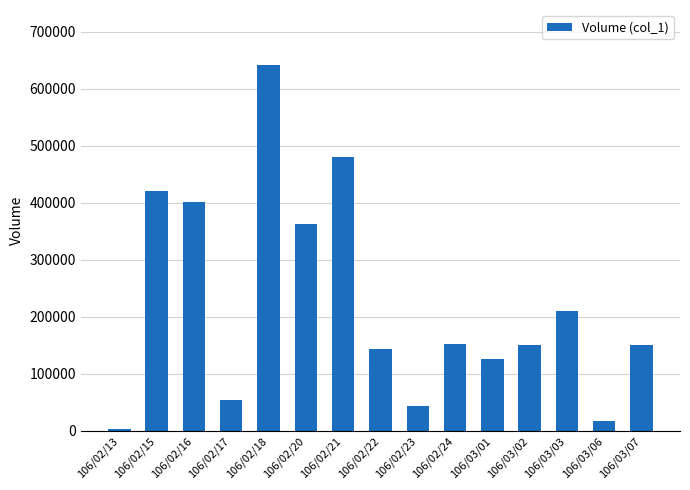

Approximately how many times larger is the value at 106/03/03 compared to 106/02/23?

4.8